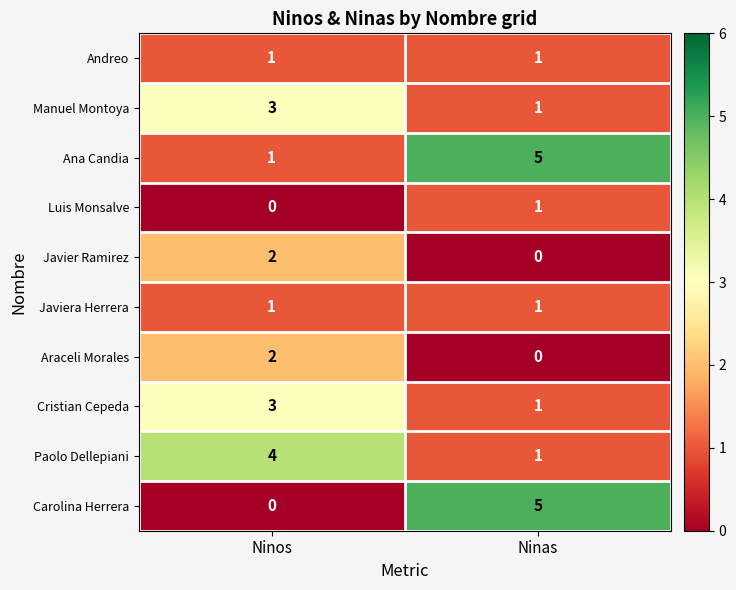

How many data points does each series have?

2